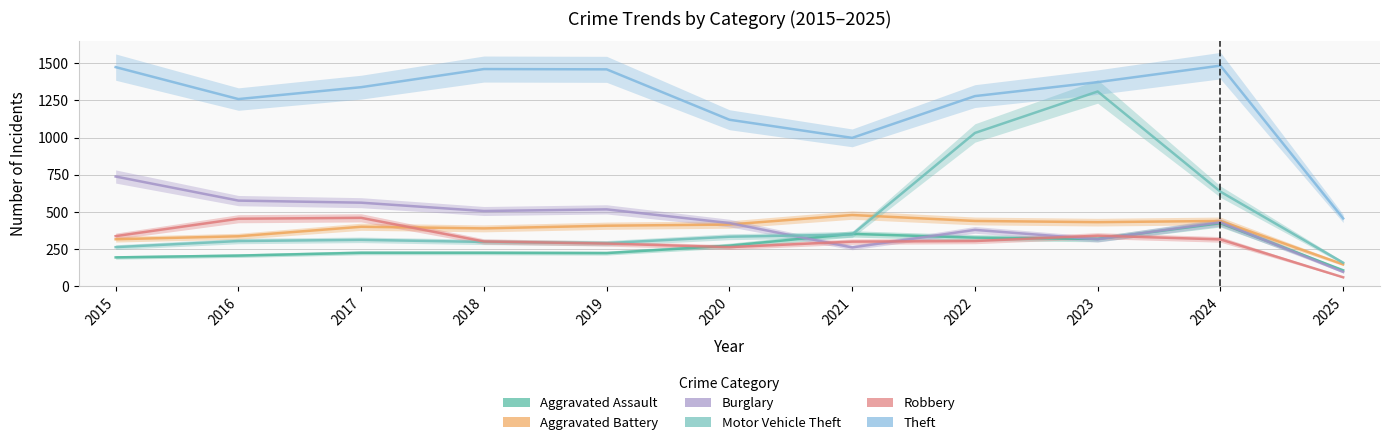

True or false: Aggravated Battery has more than 0 interior local peaks.

True